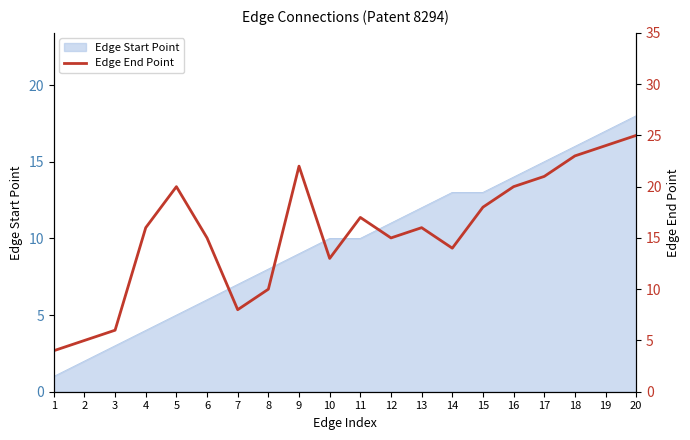

What is the difference between the values at 11 and 9?

5